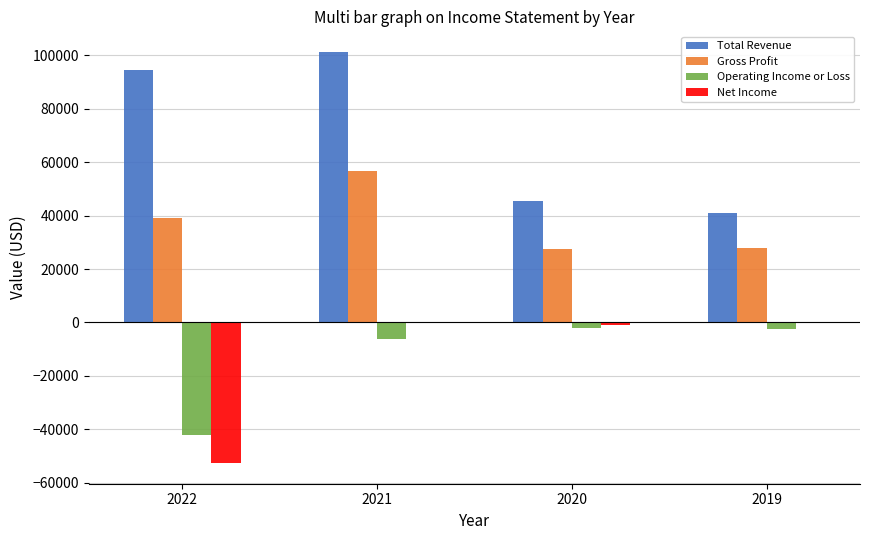

At which category is the sum across all series the highest?

2021